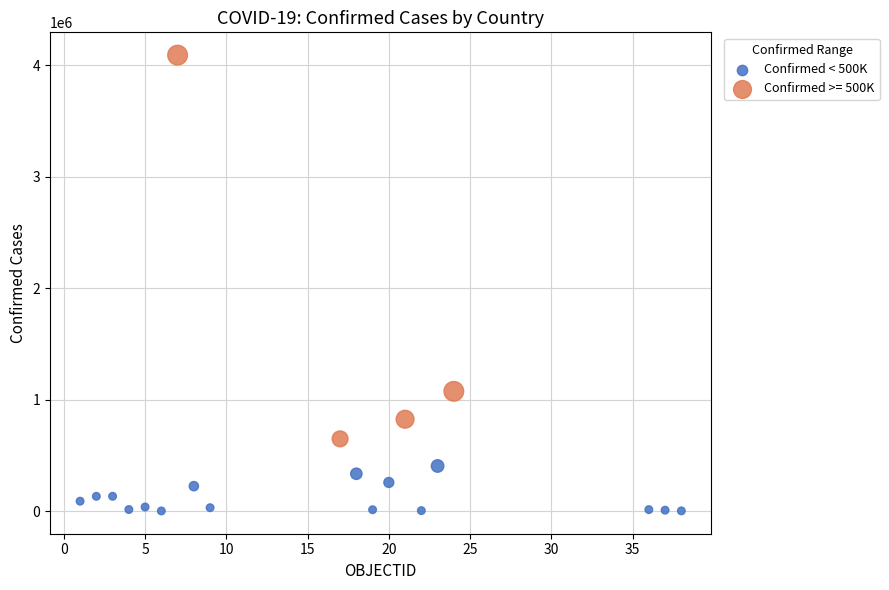

Which series contains the highest Y value?

Confirmed >= 500K